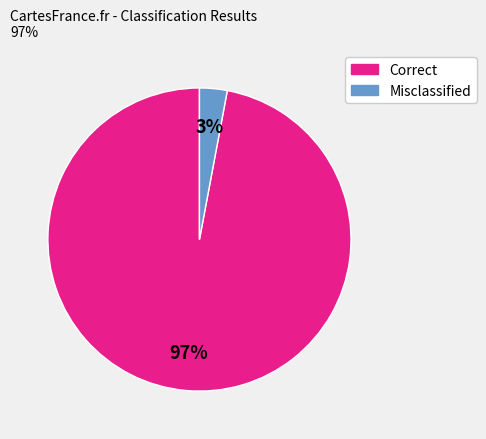

To the nearest percent, what is the average slice percentage?

50%